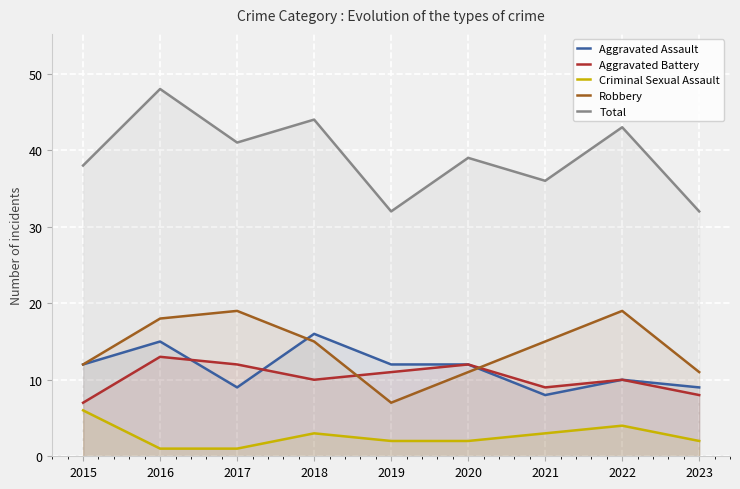

What is the highest value of the Total series?

48